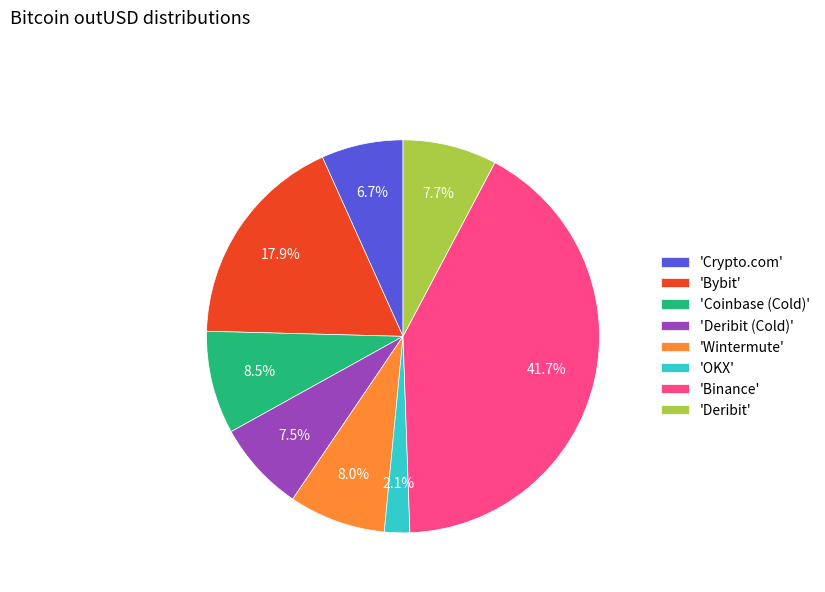

What is the ratio of the value at 'OKX' to the value at 'Deribit'?

0.3